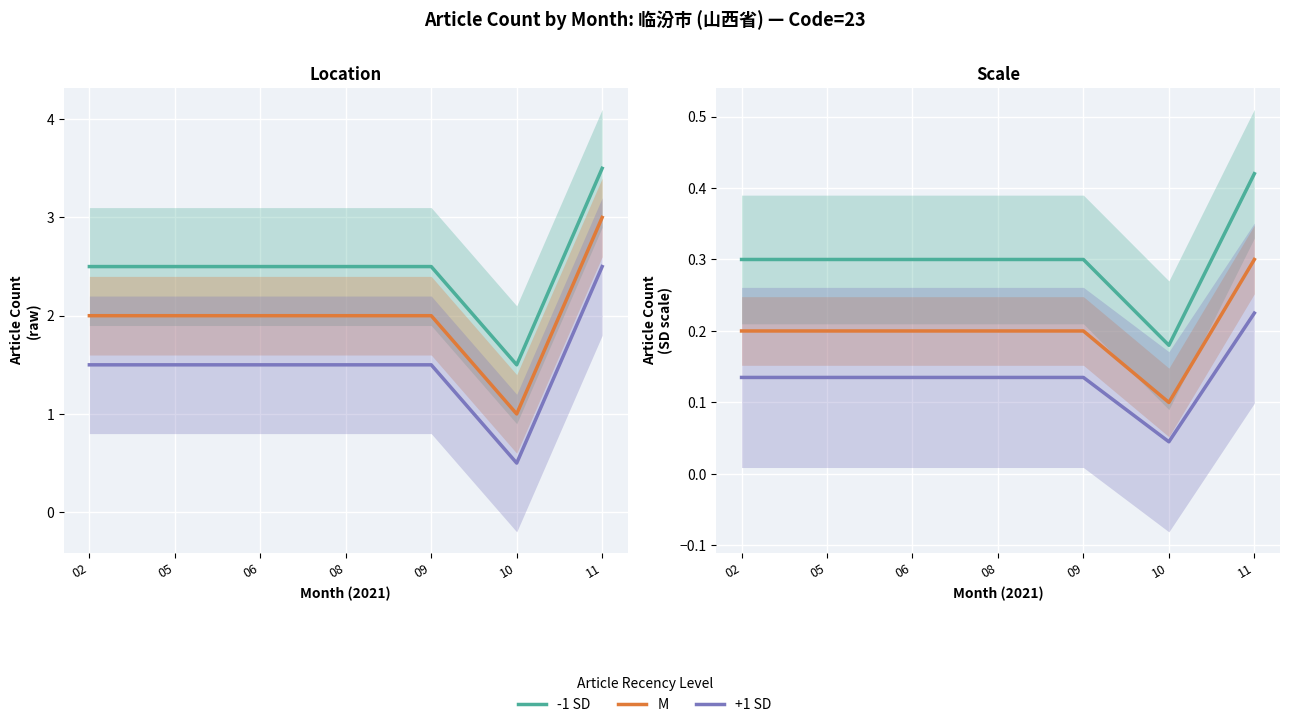

Reading left to right, what are all the values shown in this chart?

-1 SD: 0.3	0.3	0.3	0.3	0.3	0.2	0.4
M: 0.2	0.2	0.2	0.2	0.2	0.1	0.3
+1 SD: 0.1	0.1	0.1	0.1	0.1	0.0	0.2